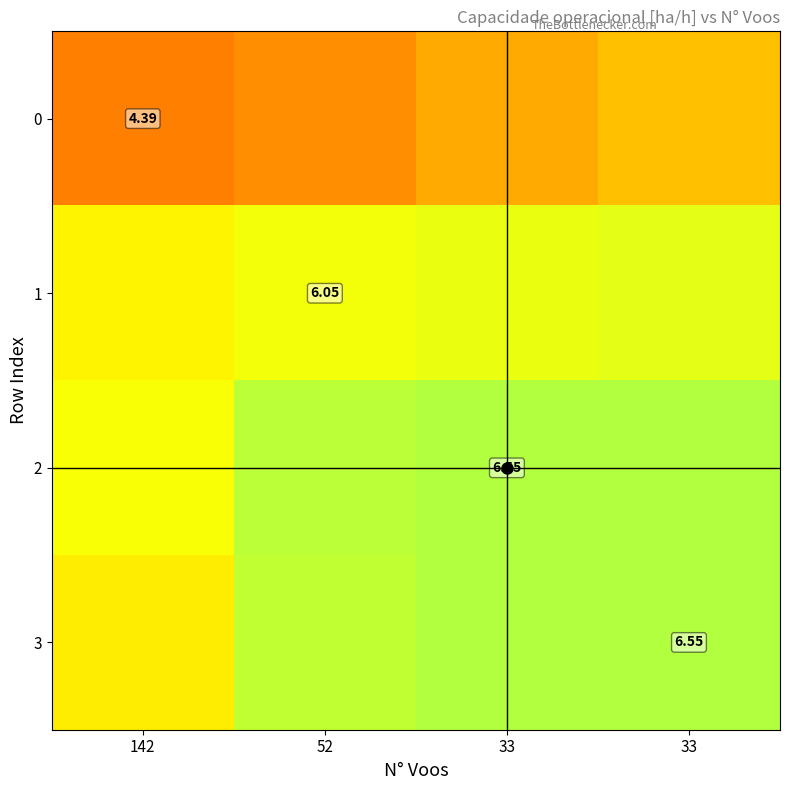

What is the sum of all 3 values?

25.3